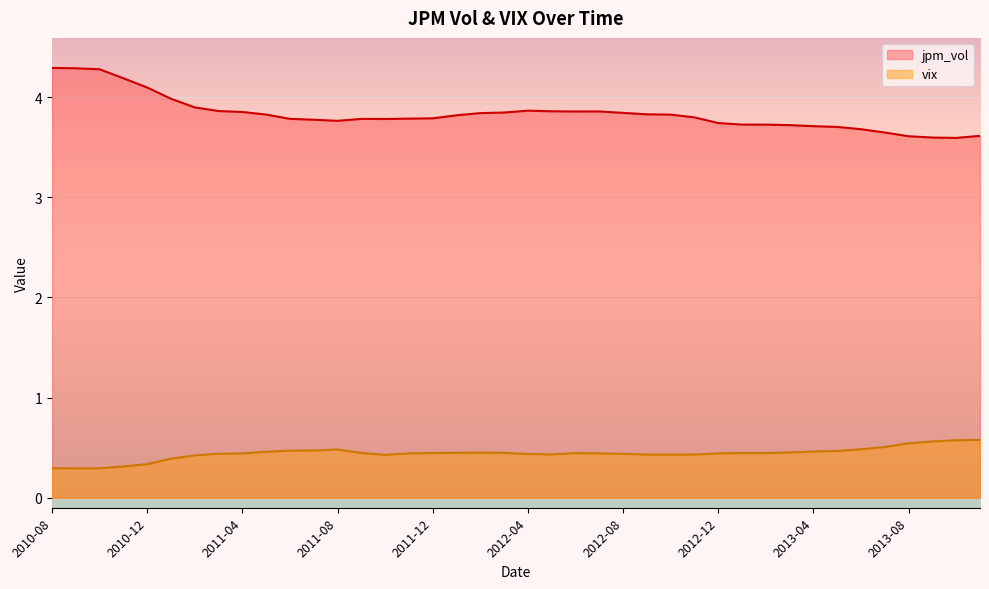

True or false: jpm_vol has more than 2 points higher than both neighbors.

True